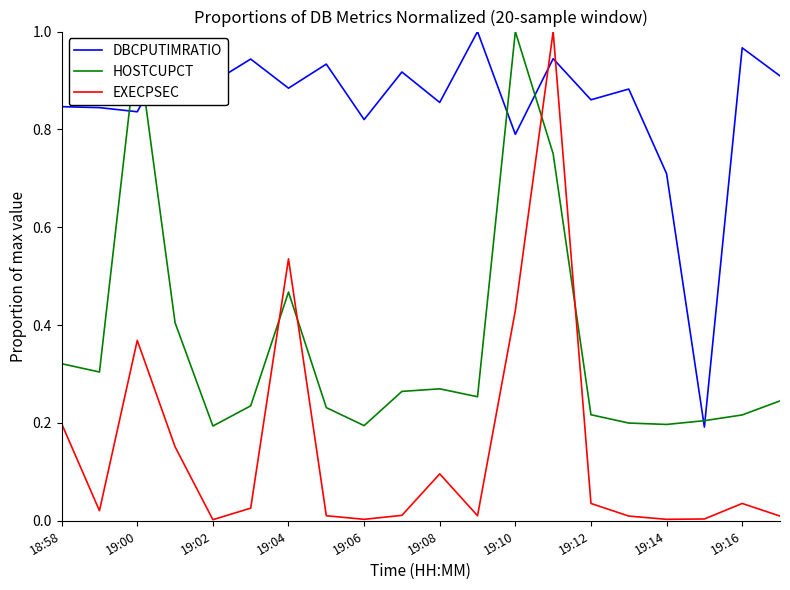

Which series has the largest total across all categories?

DBCPUTIMRATIO